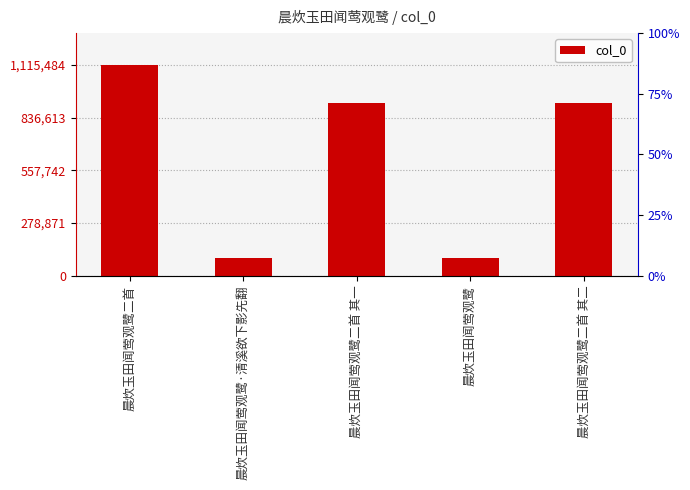

Rank the categories by value from lowest to highest.

晨炊玉田闻莺观鹭, 晨炊玉田闻莺观鹭·清溪欲下影先翻, 晨炊玉田闻莺观鹭二首 其二, 晨炊玉田闻莺观鹭二首 其一, 晨炊玉田闻莺观鹭二首